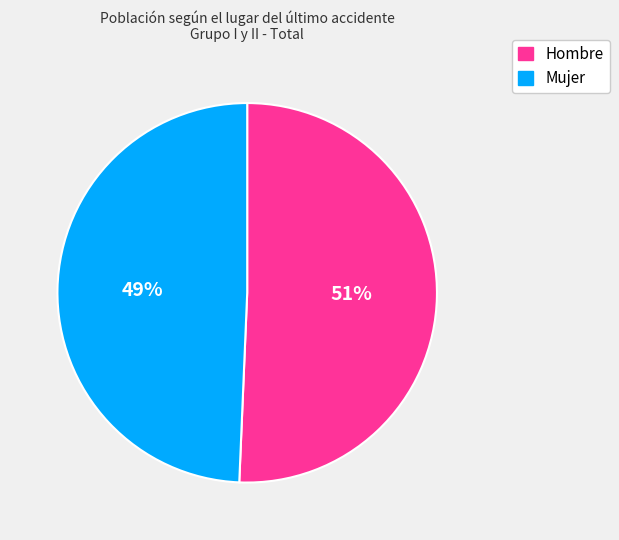

How many slices are in this pie chart?

2